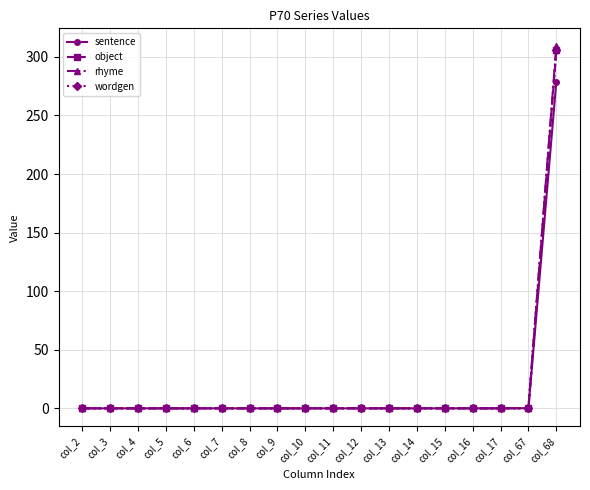

Is this an area chart (filled region under the line)?

No